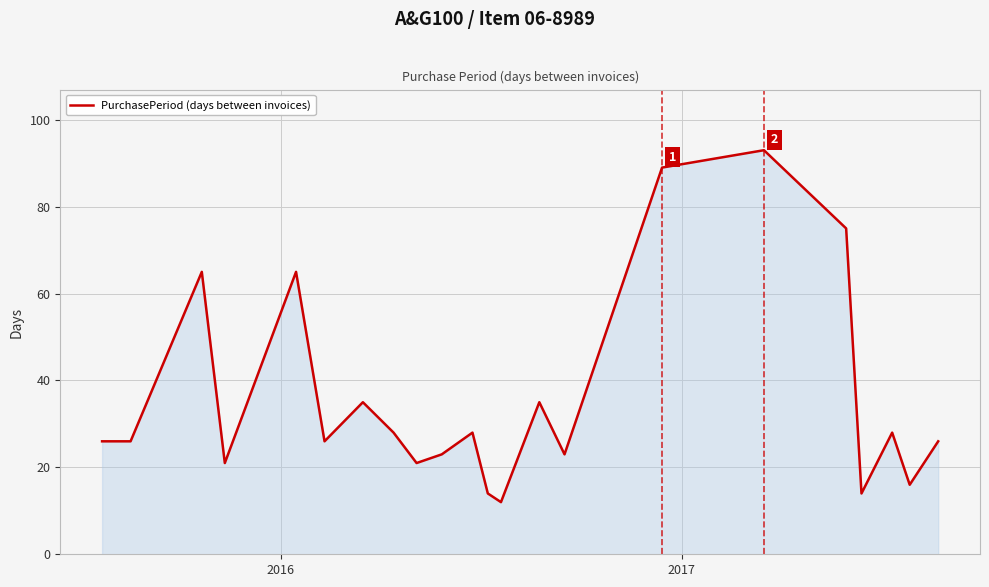

What is the difference between the maximum and minimum values?

81